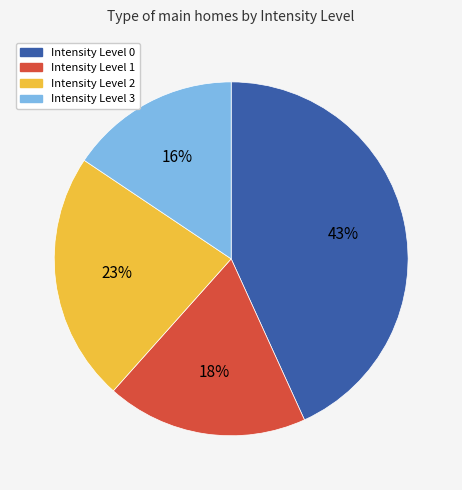

To the nearest percent, what is the average slice percentage?

25%